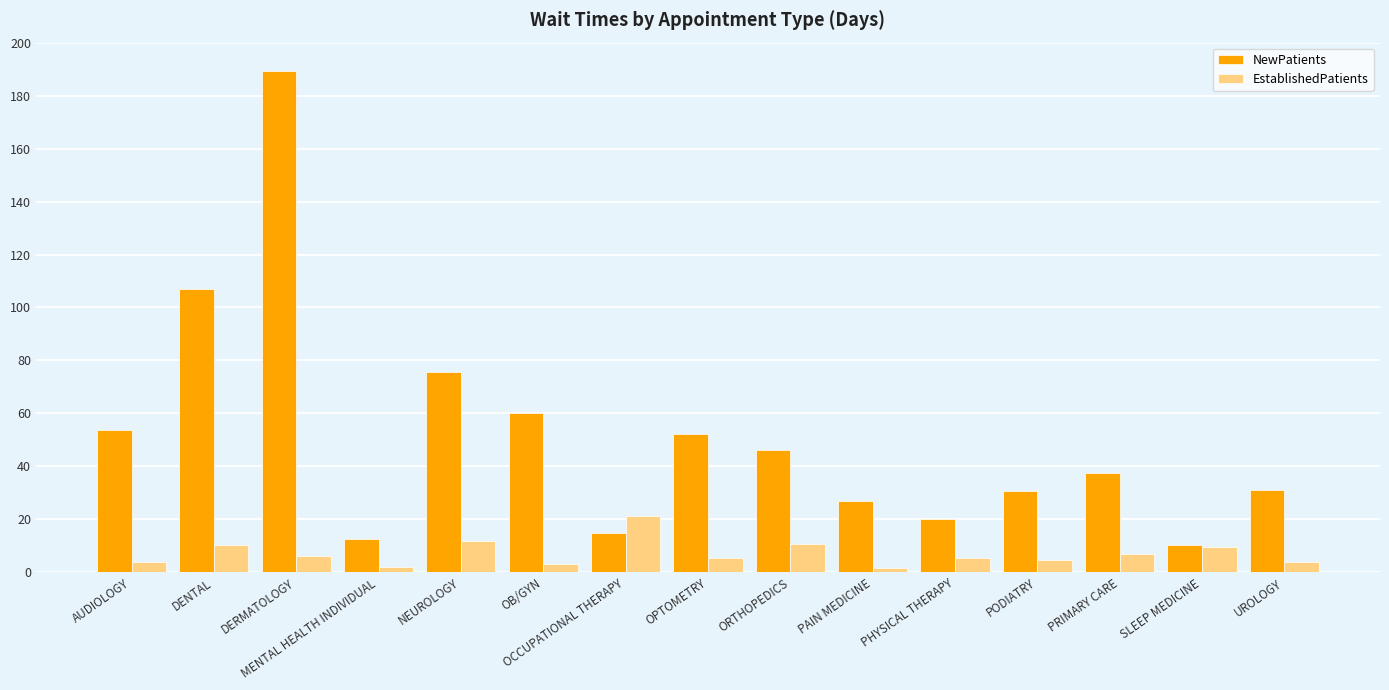

What is the value of the EstablishedPatients bar at the 3rd from the left?

6.2